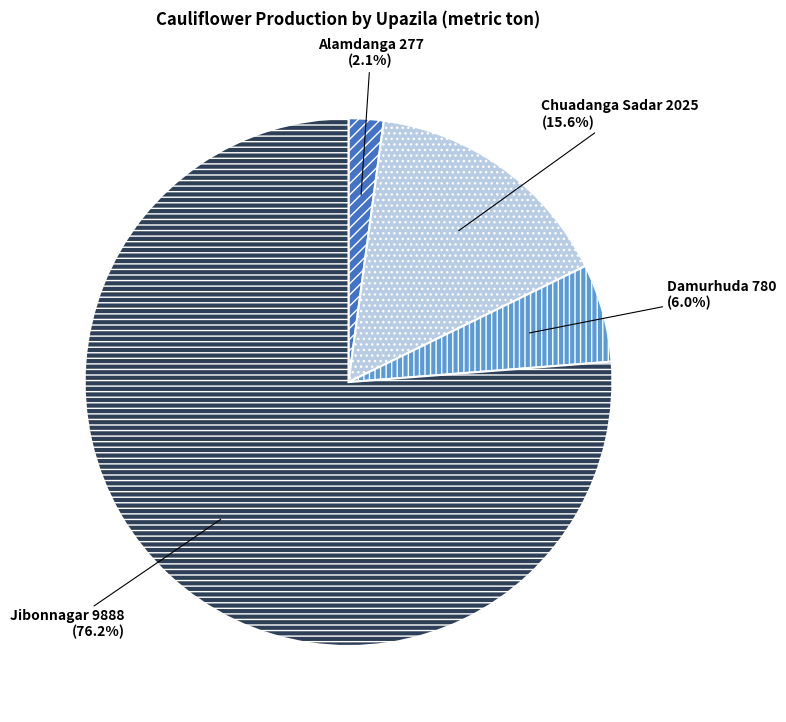

To the nearest percent, what is the difference between the largest and smallest slice percentages?

74%